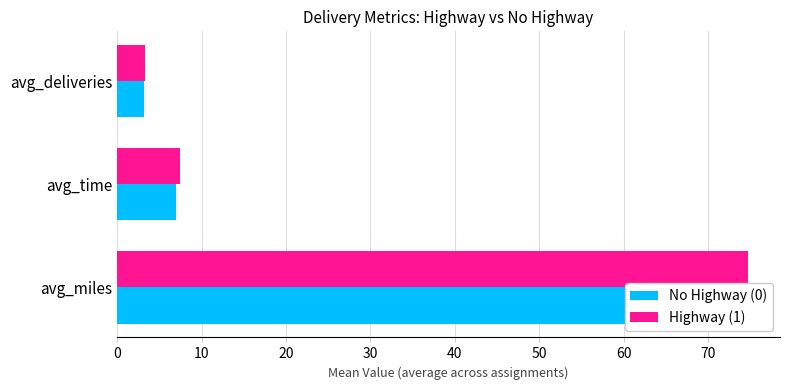

Reading left to right, what are all the values shown in this chart?

No Highway (0): 72.1	7.0	3.2
Highway (1): 74.8	7.5	3.3